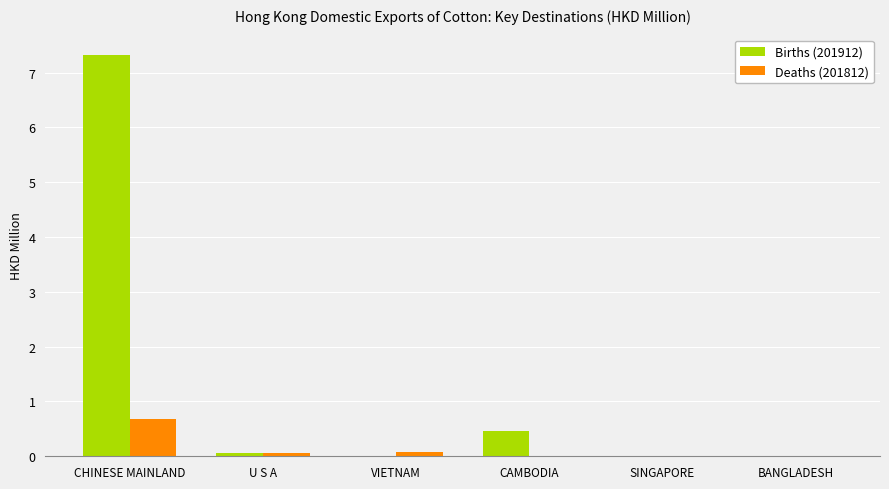

At which category is the sum across all series the highest?

CHINESE MAINLAND